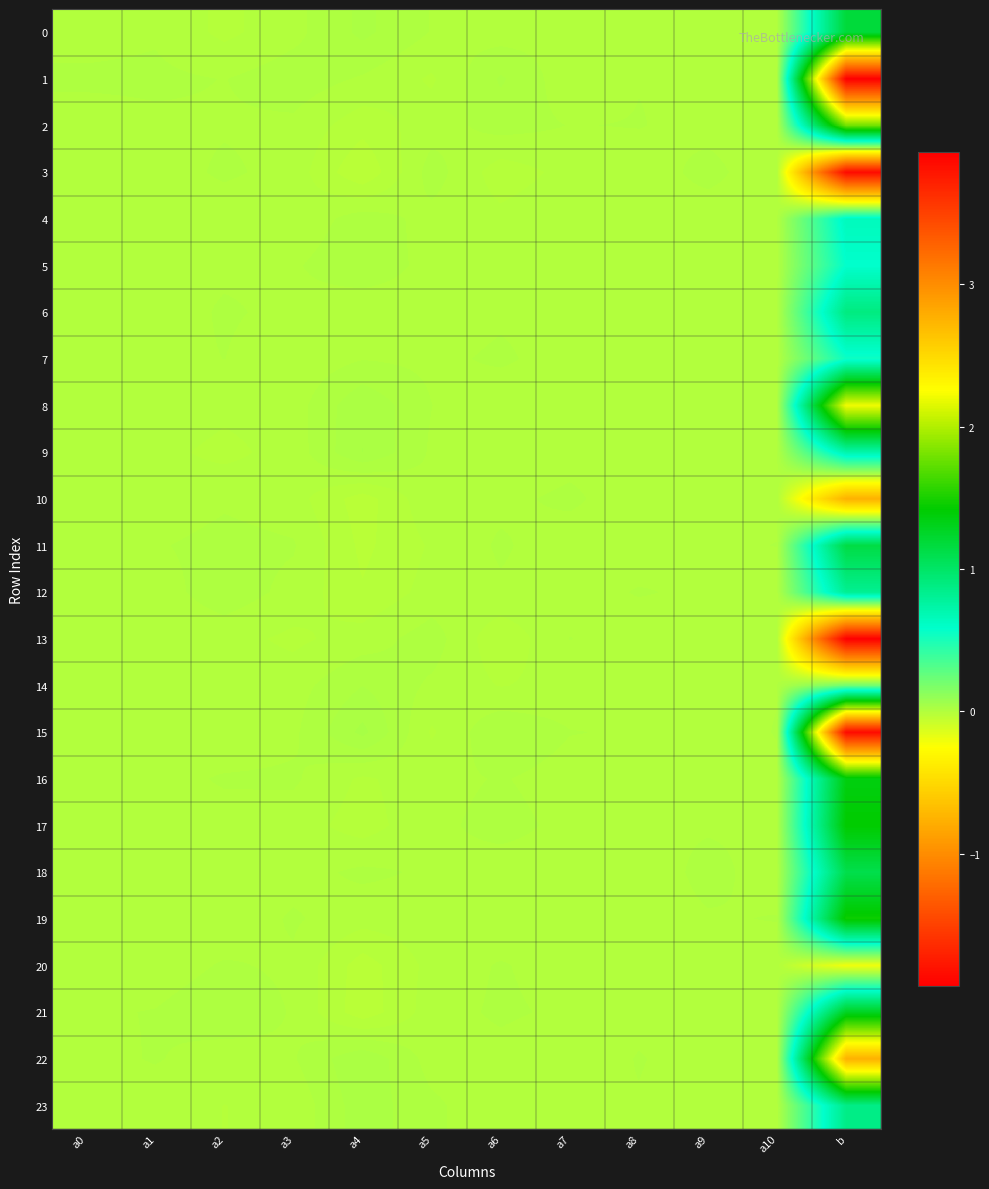

Which label corresponds to the smallest value in the chart?

b